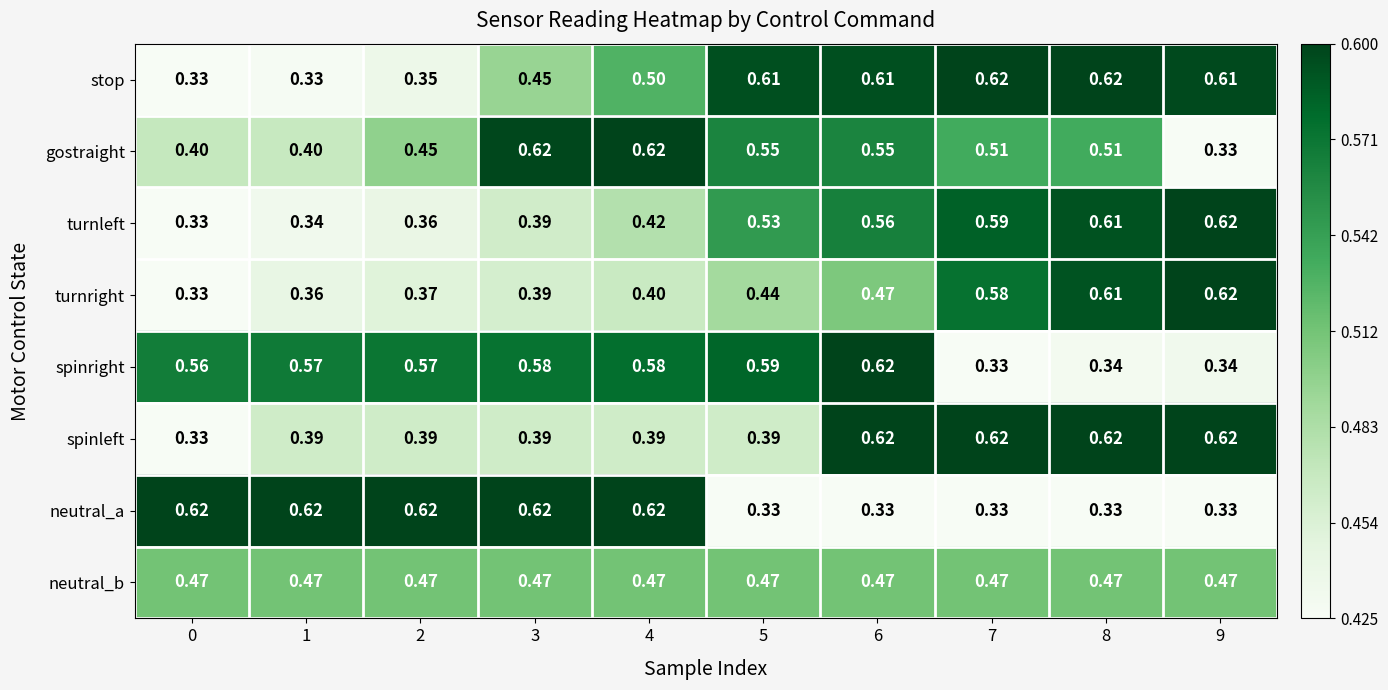

Between 8 and 9, which series saw the biggest shift?

gostraight